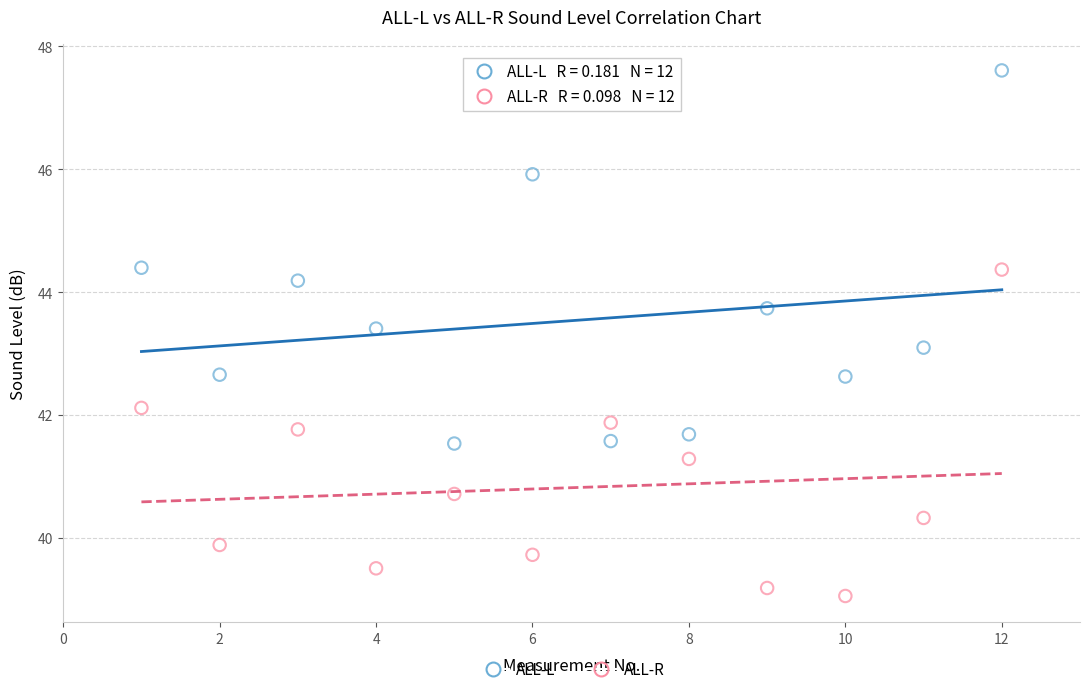

What are all the series names shown in the legend?

ALL-L, ALL-R